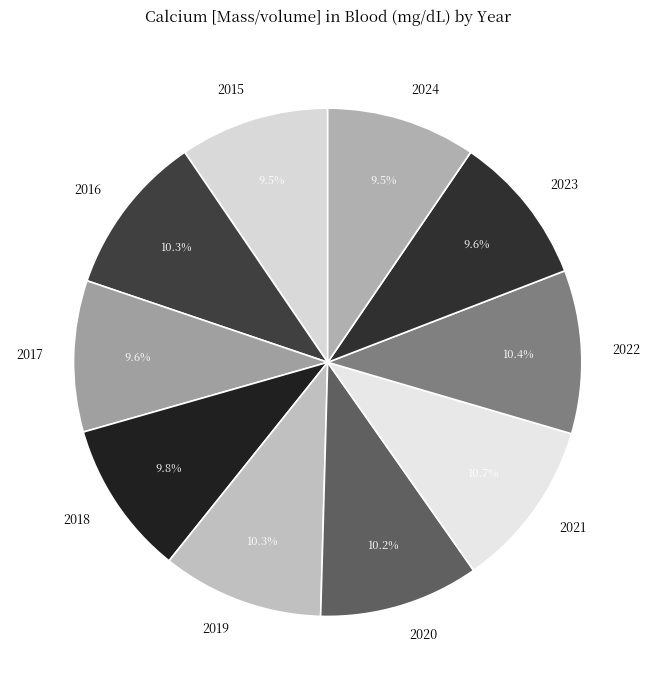

What percentage is NOT represented by 2022?

89.6%